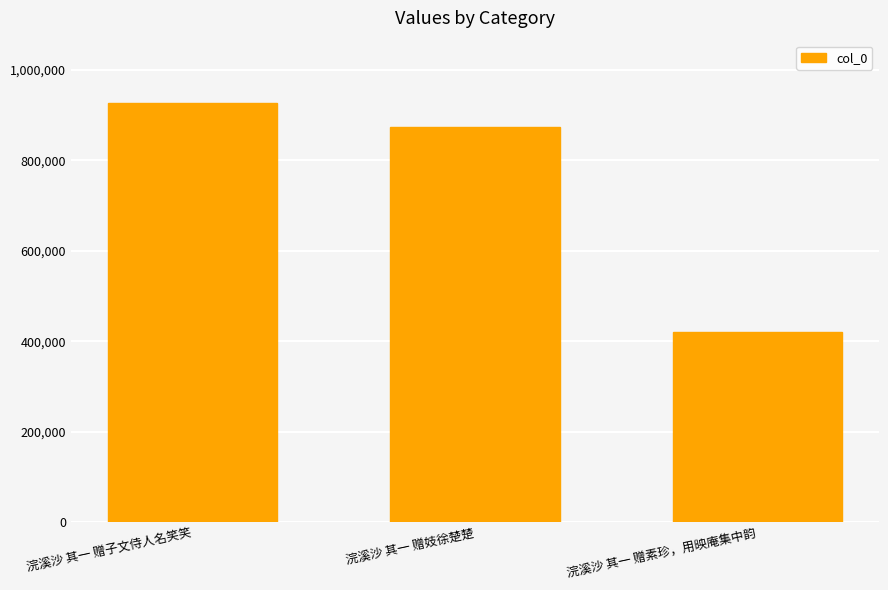

Reading right to left, list all the values displayed in this chart.

419784	874480	925961